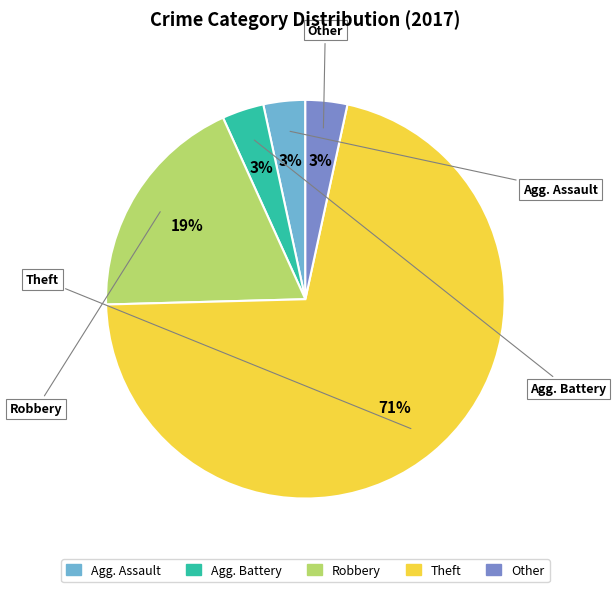

Is there any slice that represents more than half of the pie?

Yes